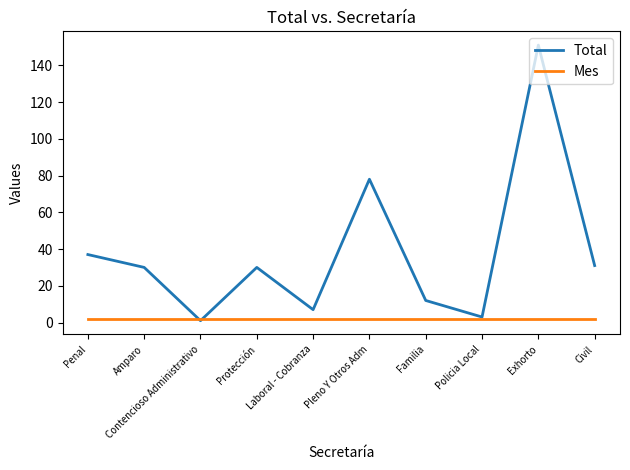

Which series has the largest total across all categories?

Total